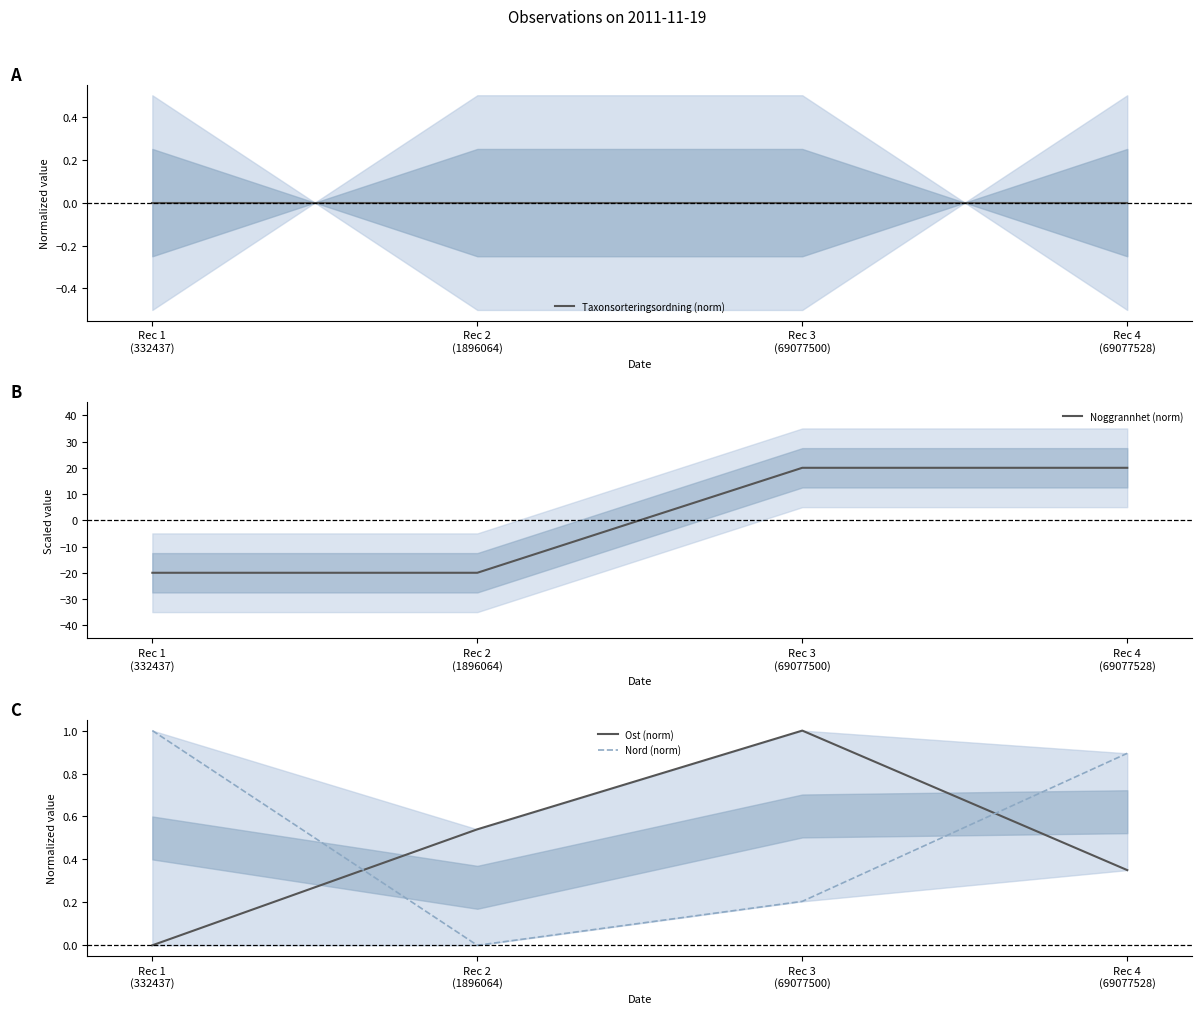

Count the number of data series in this chart.

4